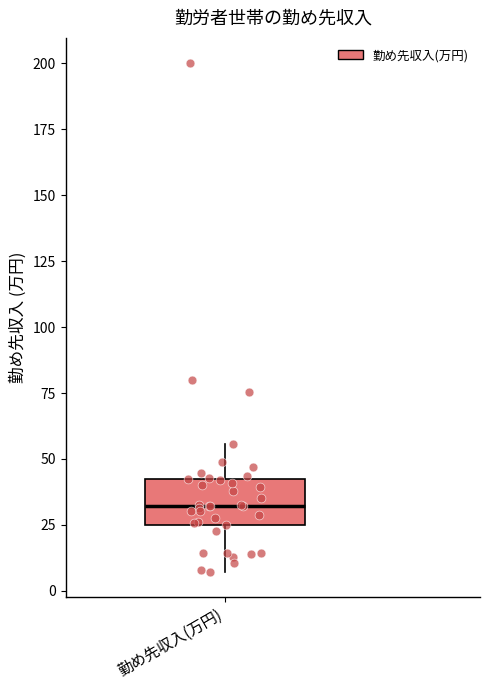

Read this box plot against the y-axis: the position of the median line, the range covered by the box, and the ends of both whiskers. The values are not printed on the chart, so give them approximately, as read against the axis.

median 30, box 25 to 40, whiskers 5 to 55